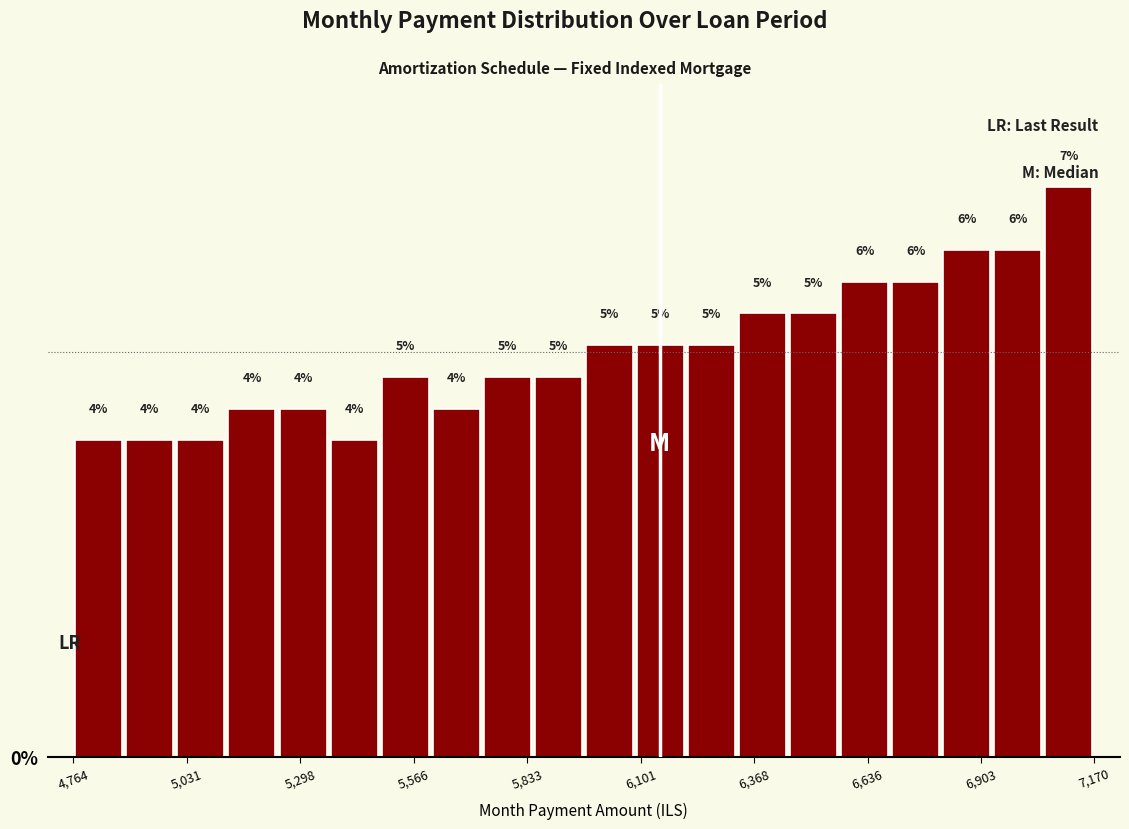

Around what value on the x-axis is the tallest bar? Give the approximate position of its centre, as read against the axis.

7100